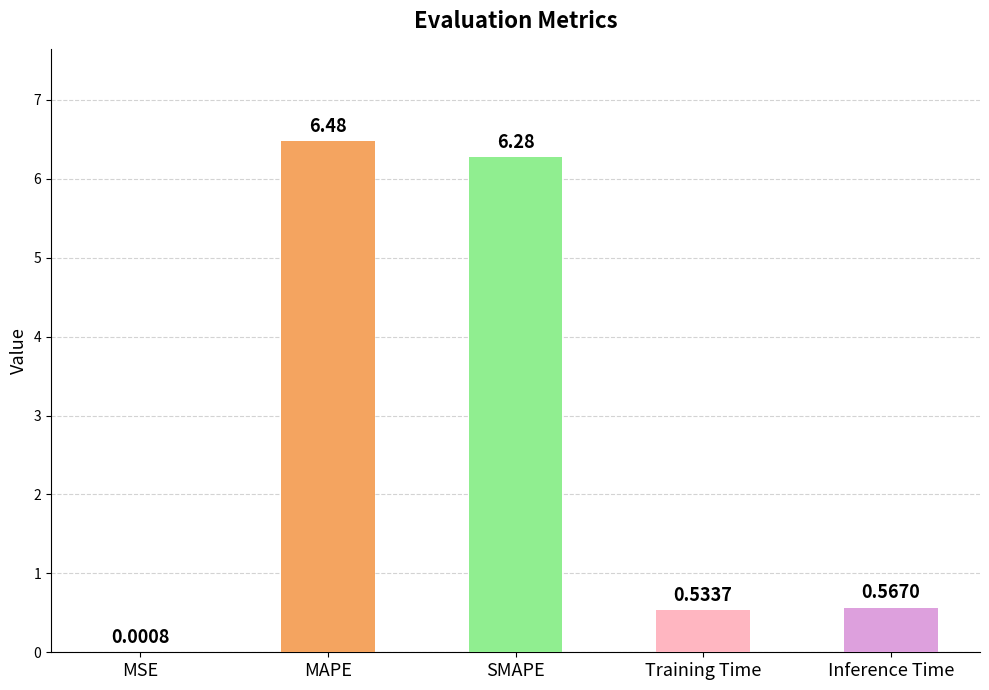

Between Training Time and MAPE, which is larger?

MAPE